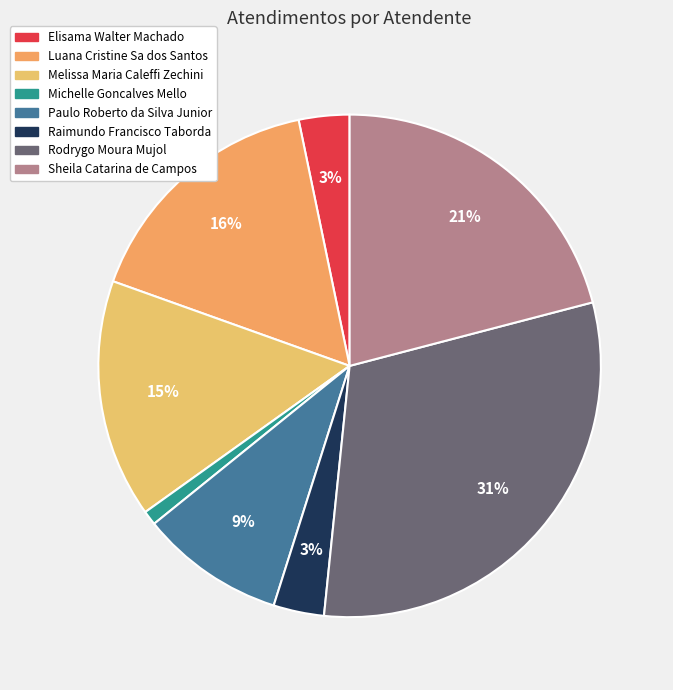

To the nearest percent, what is the difference between the largest and smallest slice percentages?

30%